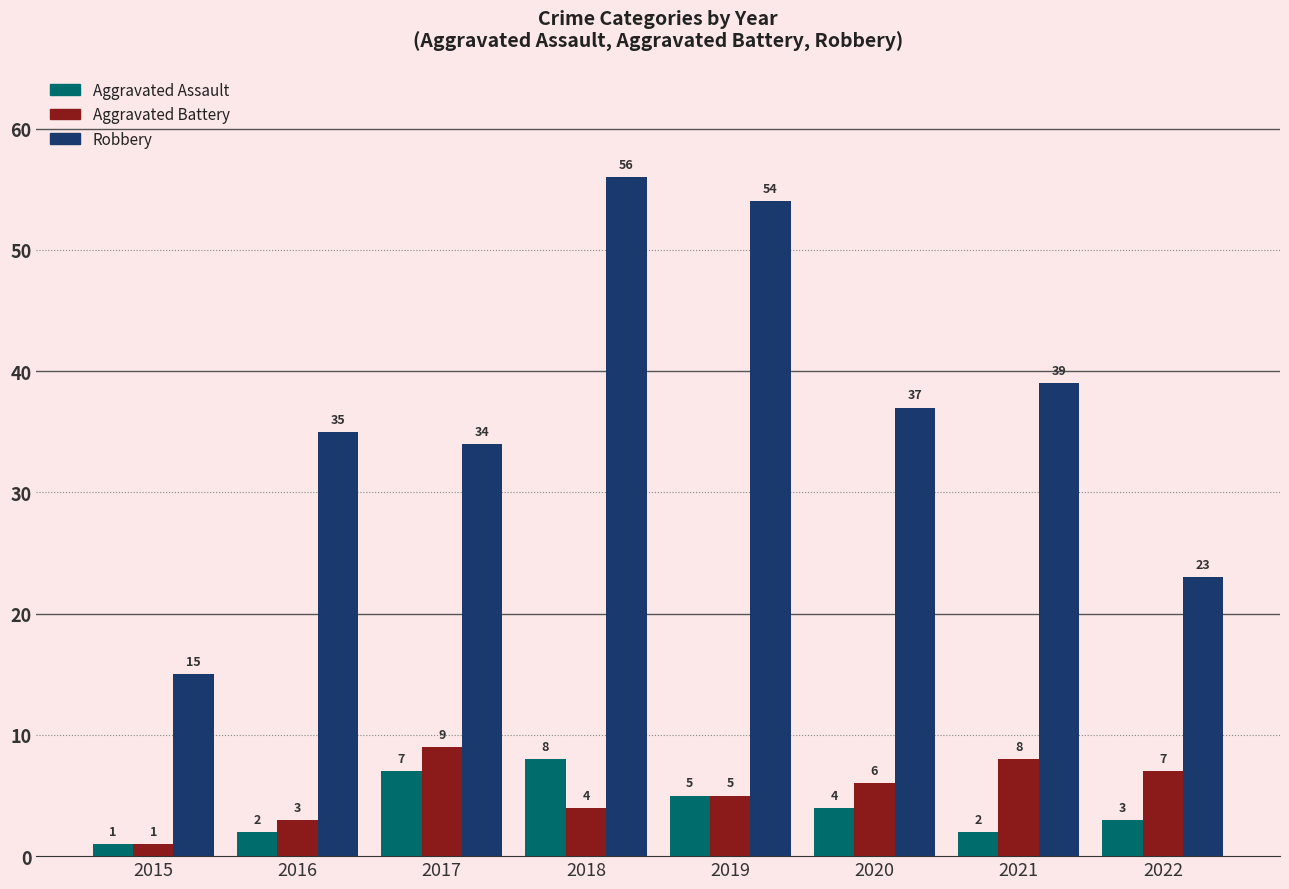

Which series has the largest total across all categories?

Robbery